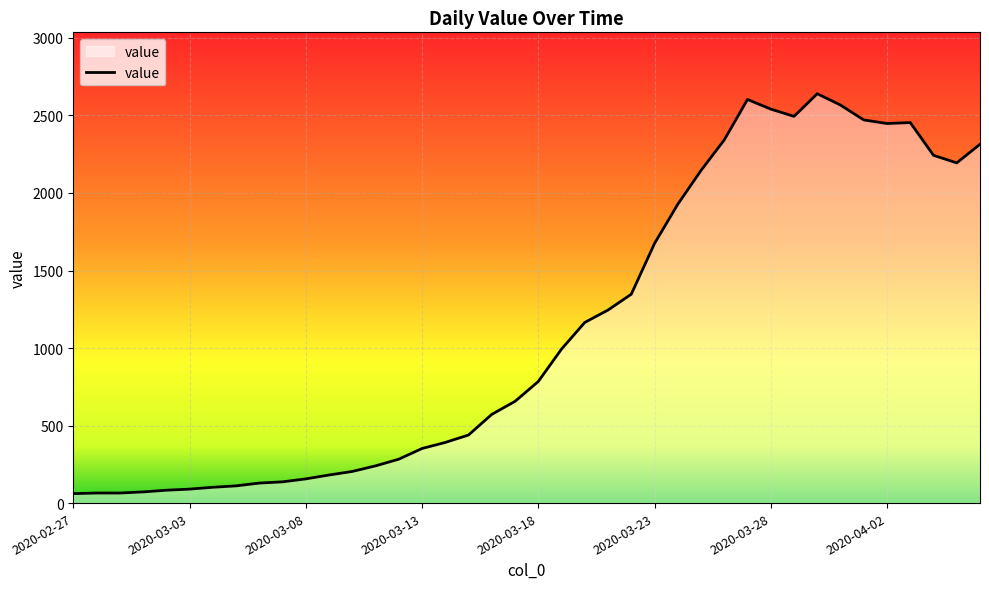

How many values are below 784?

20